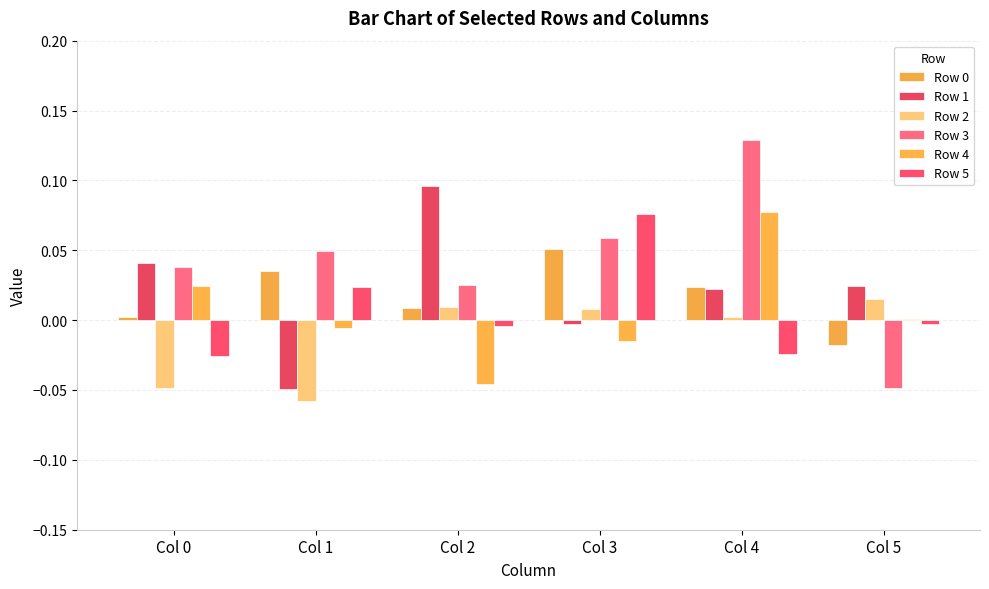

Which series has the largest total across all categories?

Row 3